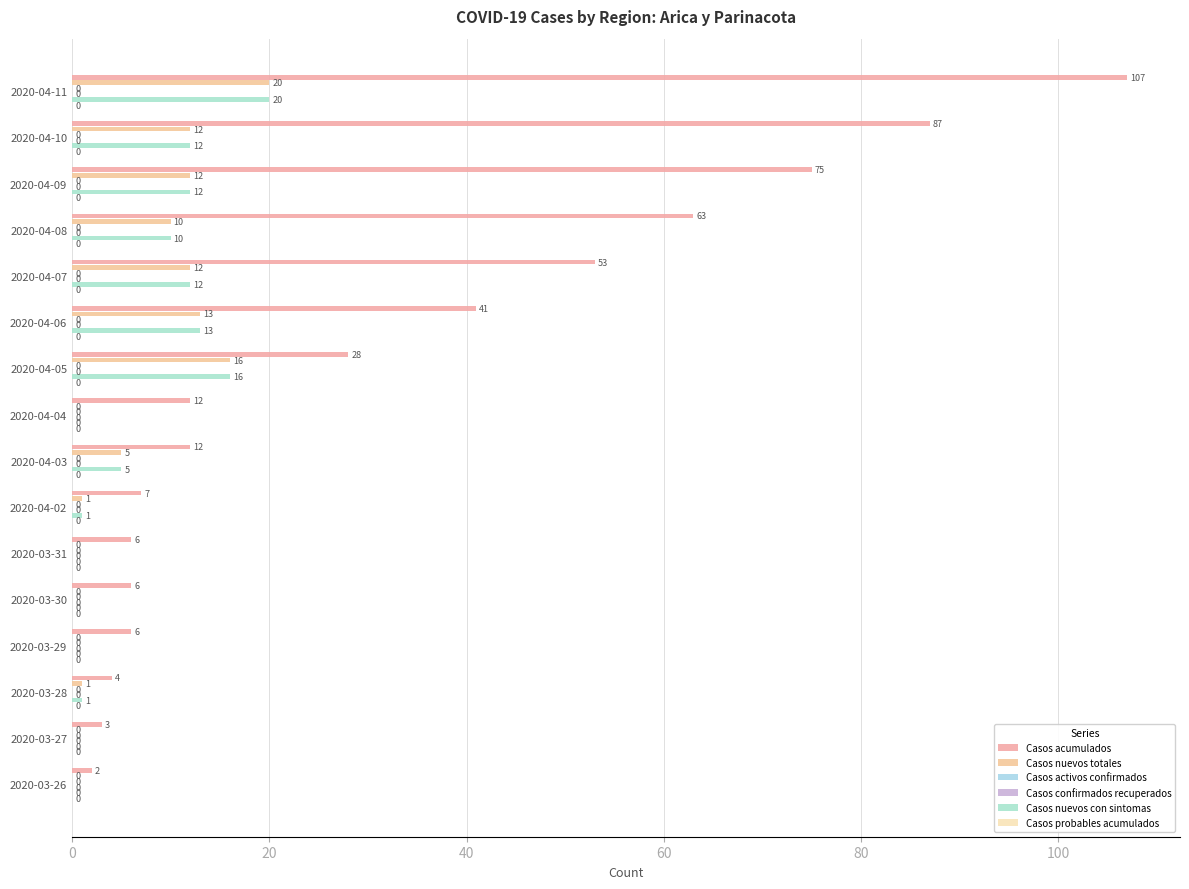

What is the value of the Casos nuevos con sintomas bar at the 5th from the left?

12.0